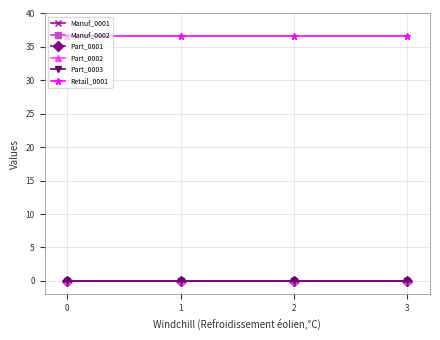

How many lines are shown in the chart?

6